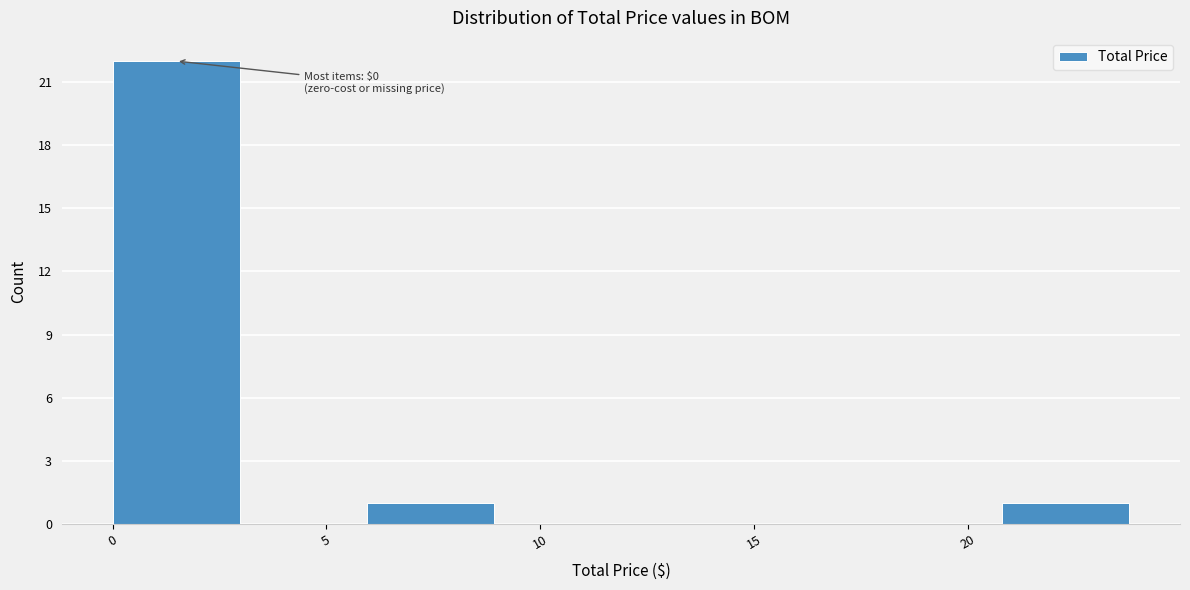

Which range on the x-axis has the tallest bar?

0 to 3